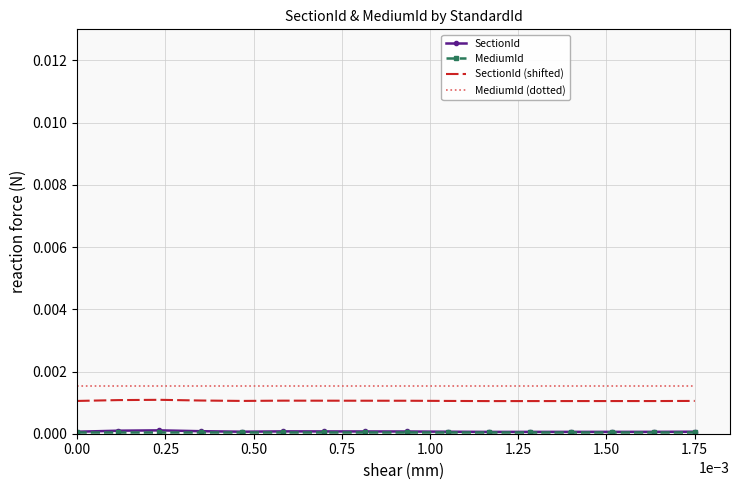

What are all the series names shown in the legend?

SectionId, MediumId, SectionId (shifted), MediumId (dotted)